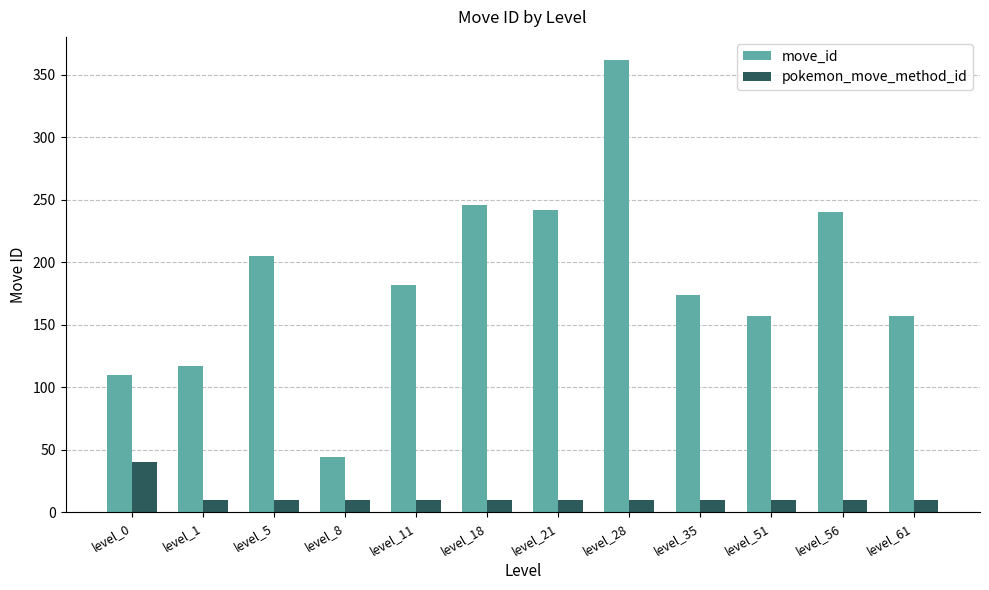

How many values in the pokemon_move_method_id series exceed 10?

1